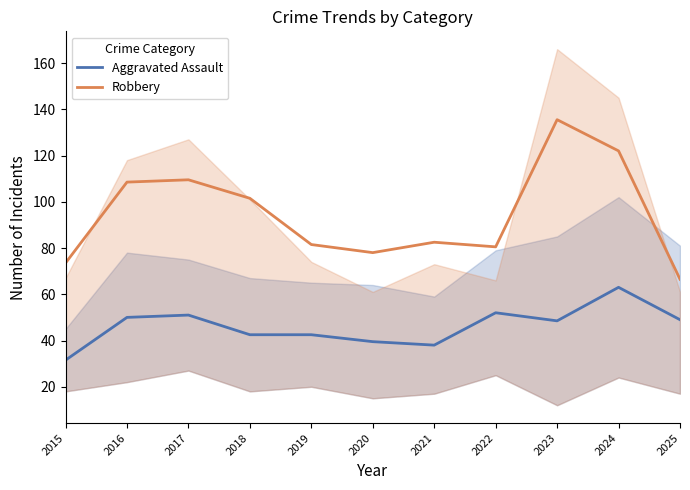

What is the smallest value displayed?

31.5